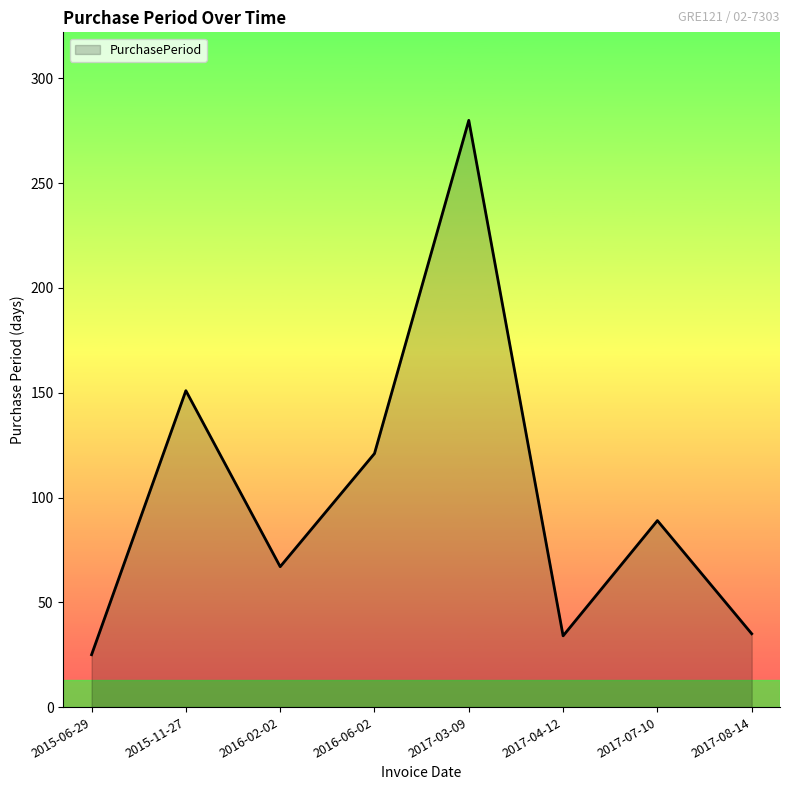

Does the chart display data point markers on the line(s)?

No